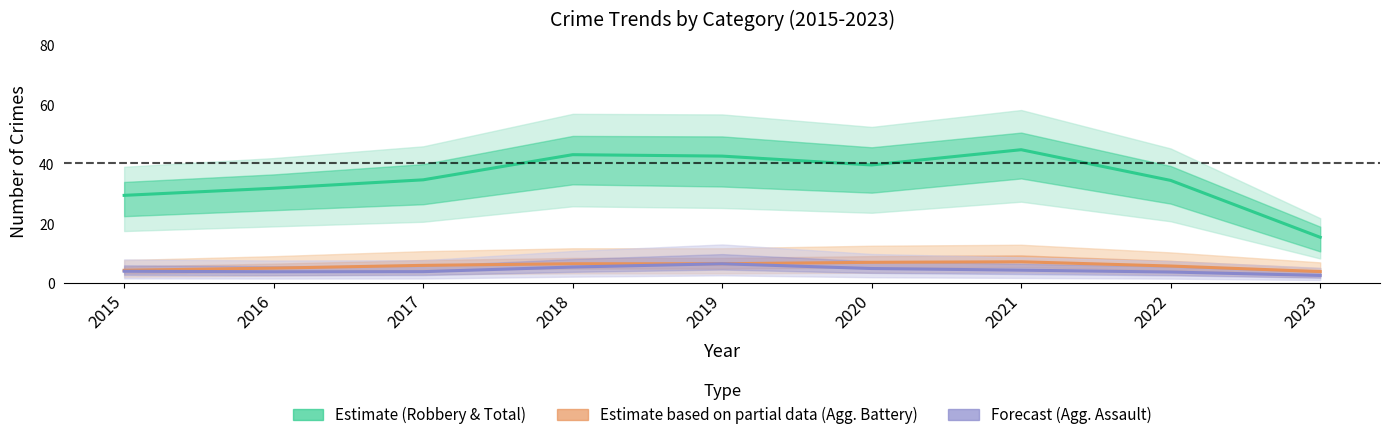

What is the average value of the Estimate (Robbery & Total) series?

35.2